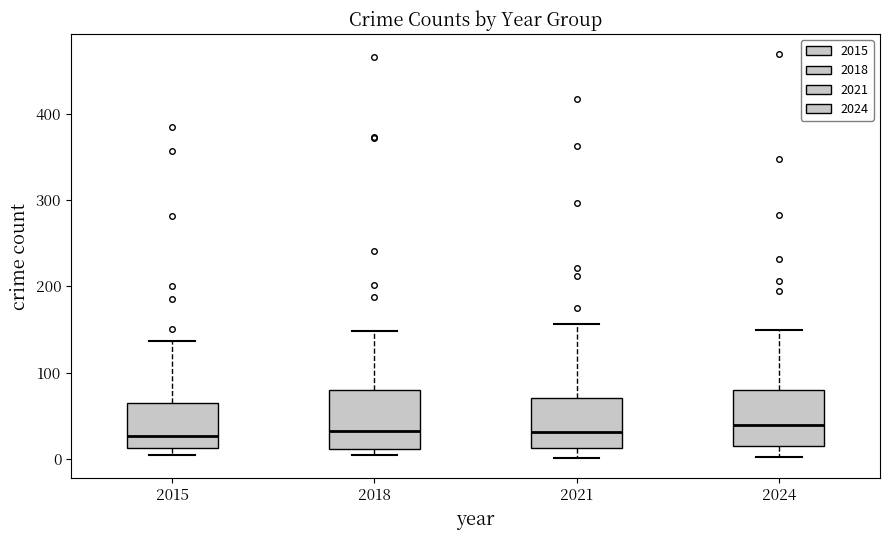

Reading left to right, read every box against the y-axis: the position of its median line, the range the box covers, and the ends of its whiskers. The values are not printed on the chart, so give them approximately, as read against the axis.

2015: median 30, box 10 to 60, whiskers 0 to 140
2018: median 30, box 10 to 80, whiskers 10 (just below the box's lower edge) to 150
2021: median 30, box 10 to 70, whiskers 0 to 160
2024: median 40, box 20 to 80, whiskers 0 to 150